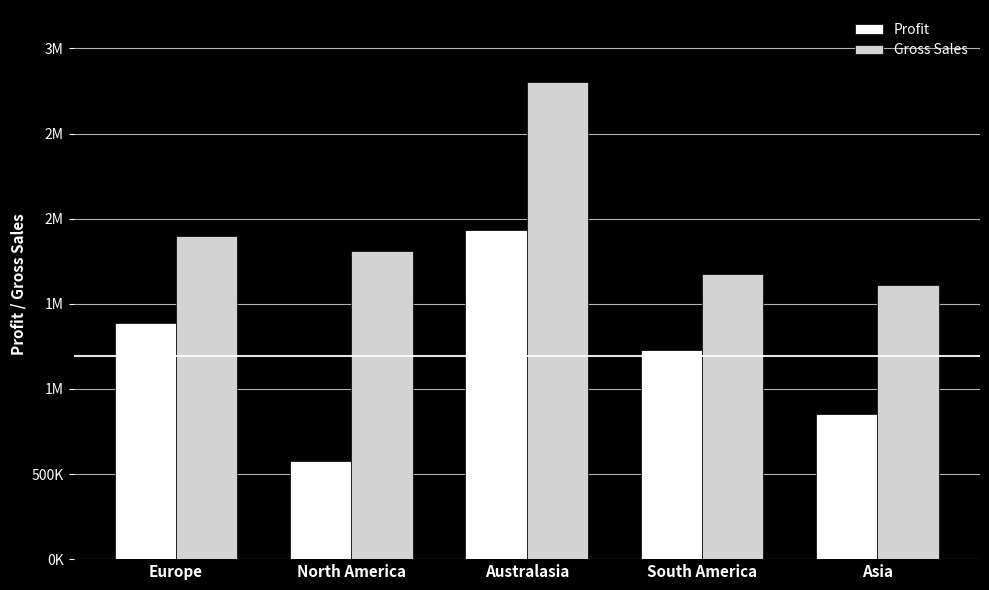

What is the spread (max minus min) of values at Asia?

755421